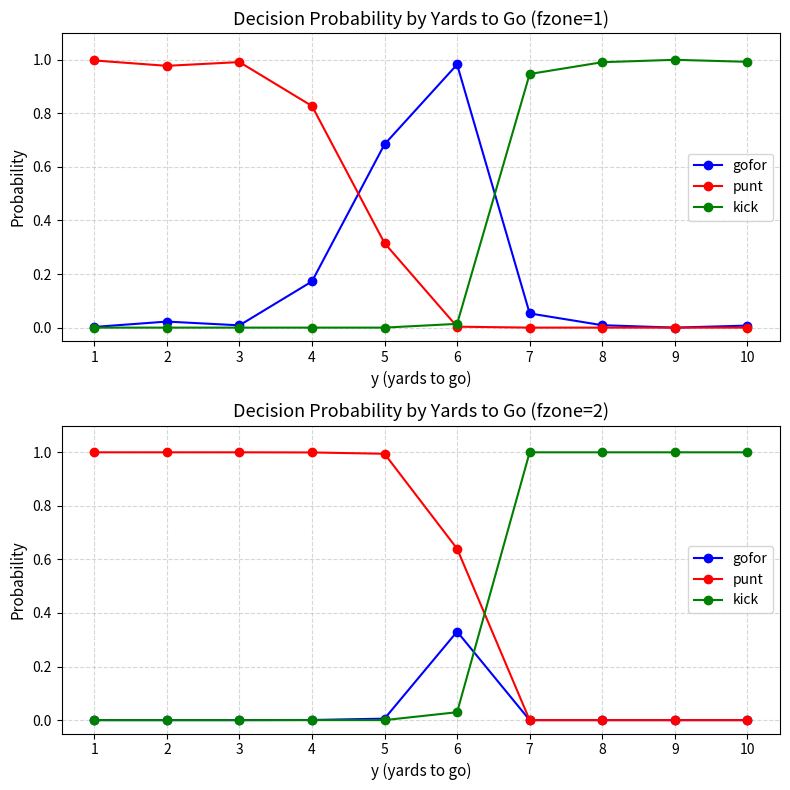

Which label corresponds to the smallest value in the chart?

1